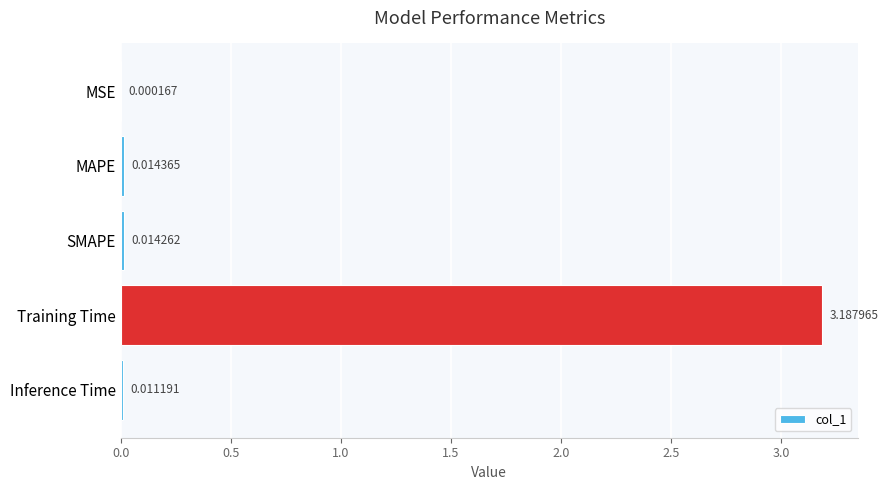

Are the bars horizontal?

Yes